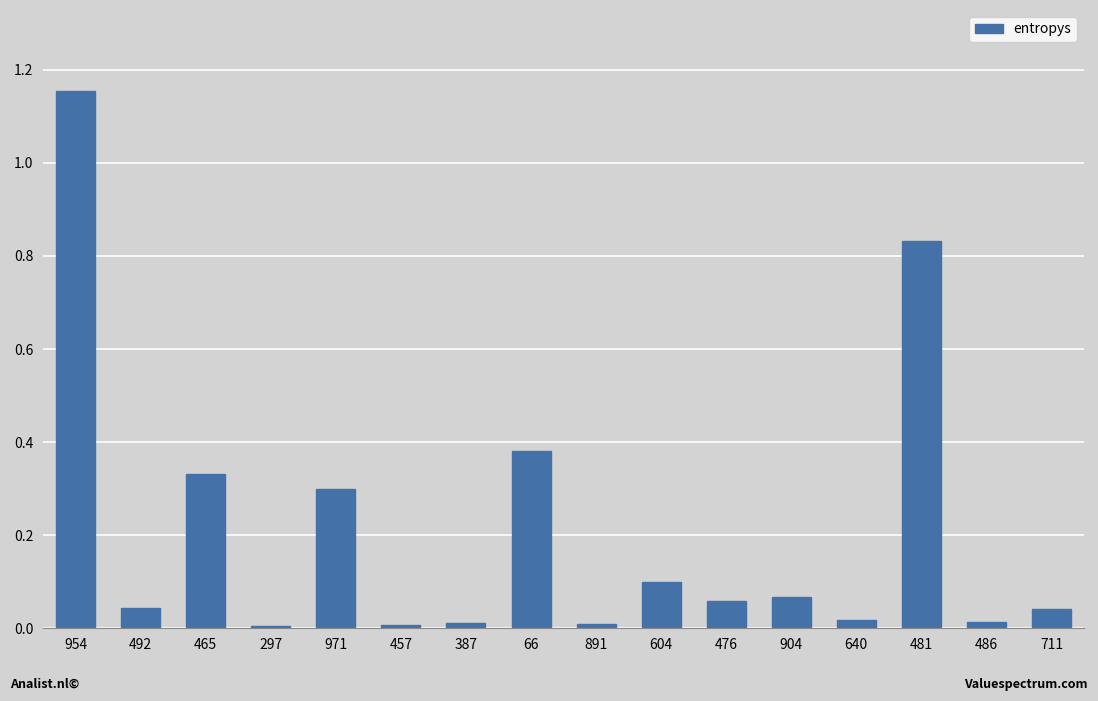

Between 476 and 481, which is larger?

481